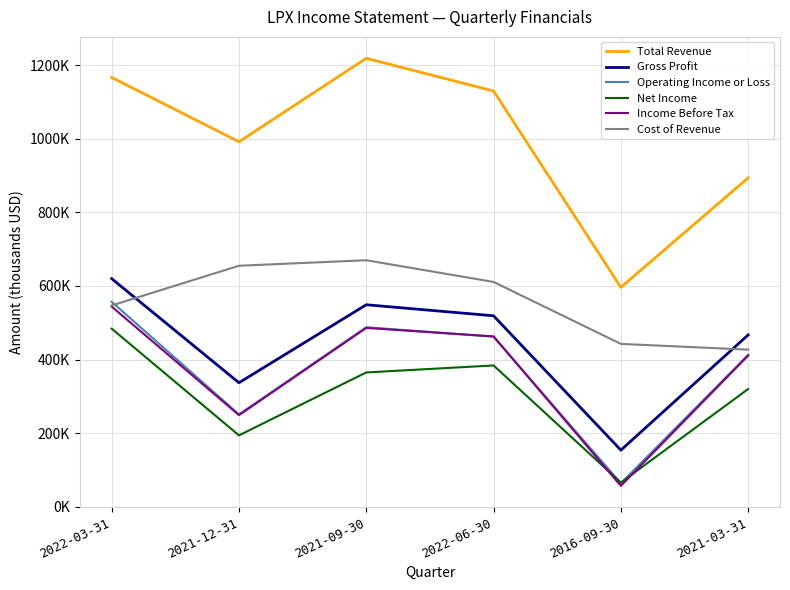

True or false: Total Revenue and Cost of Revenue intersect in this chart.

False